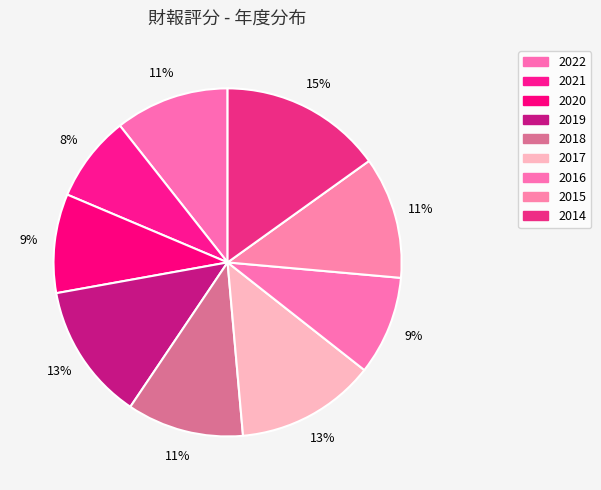

Which slice is the smallest?

2021